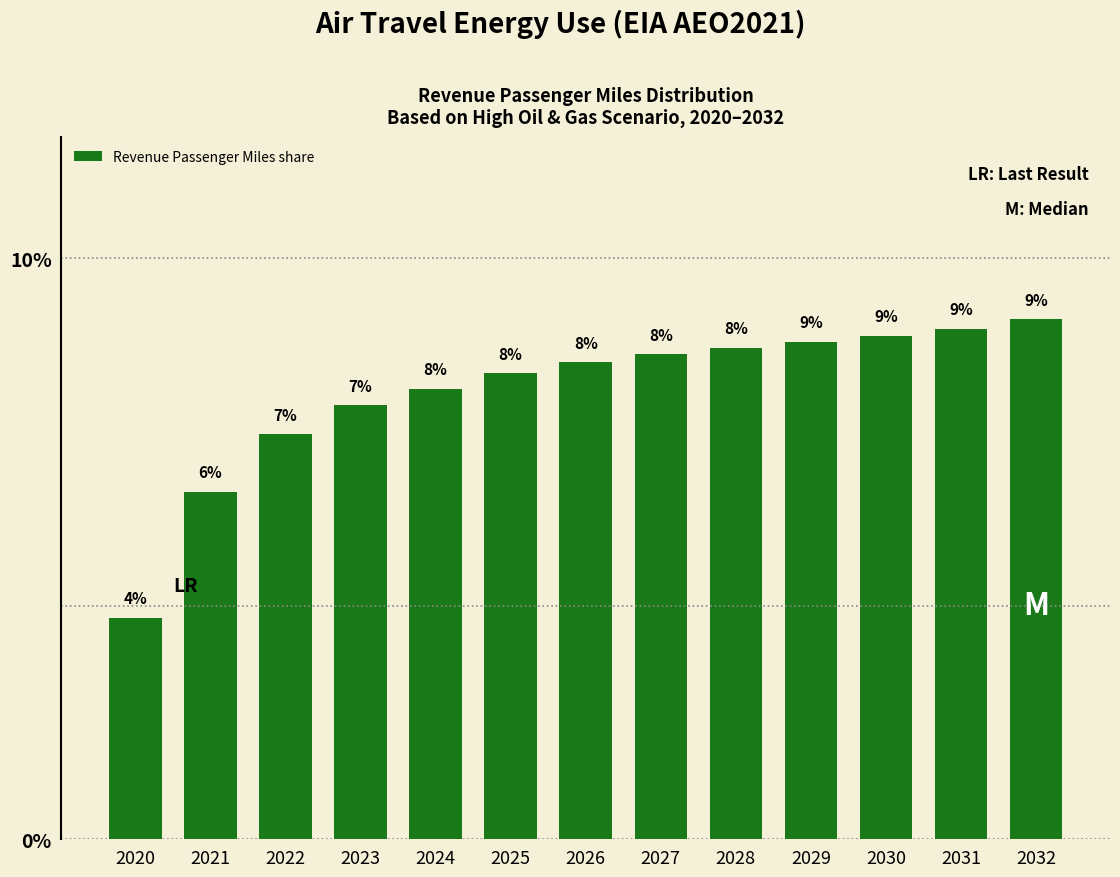

What value does the data have at 2025?

0.1